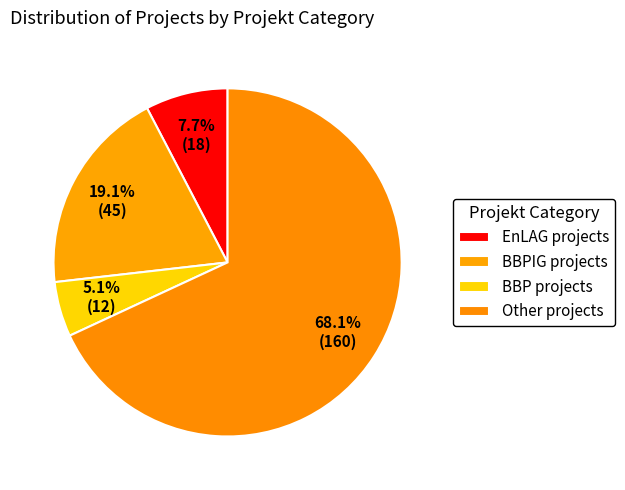

Rank the categories by value from lowest to highest.

BBP, EnLAG, BBPIG, Other